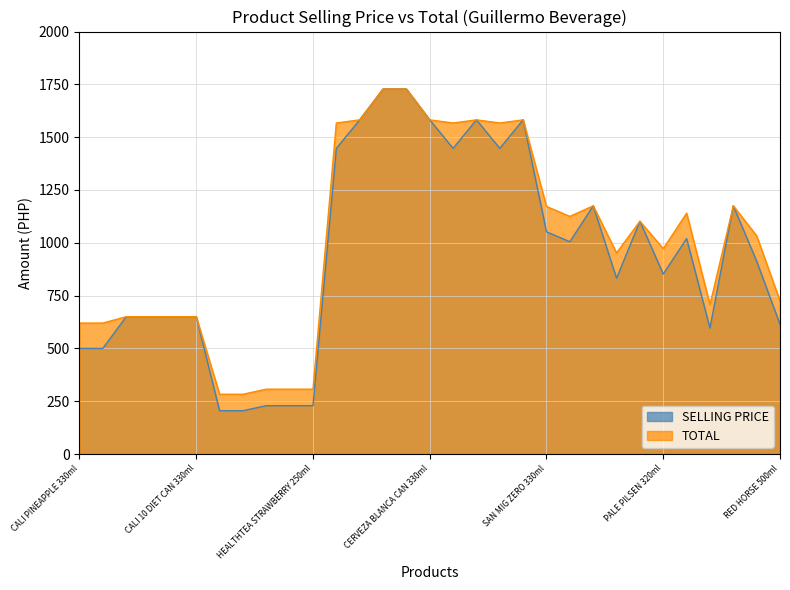

Is the value of TOTAL at PALE PILSEN CAN 330ml greater than the value of SELLING PRICE at SAN MIG ZERO 330ml?

Yes